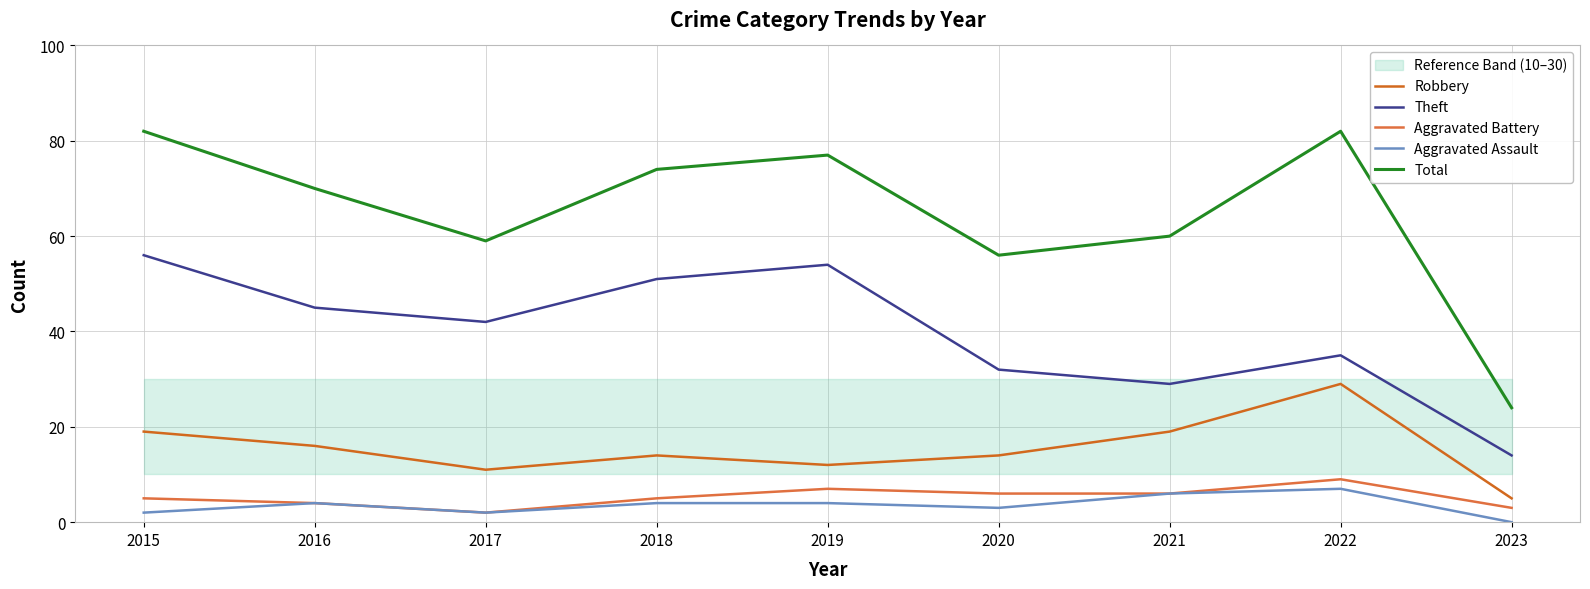

True or false: Total and Aggravated Battery cross at least once.

False